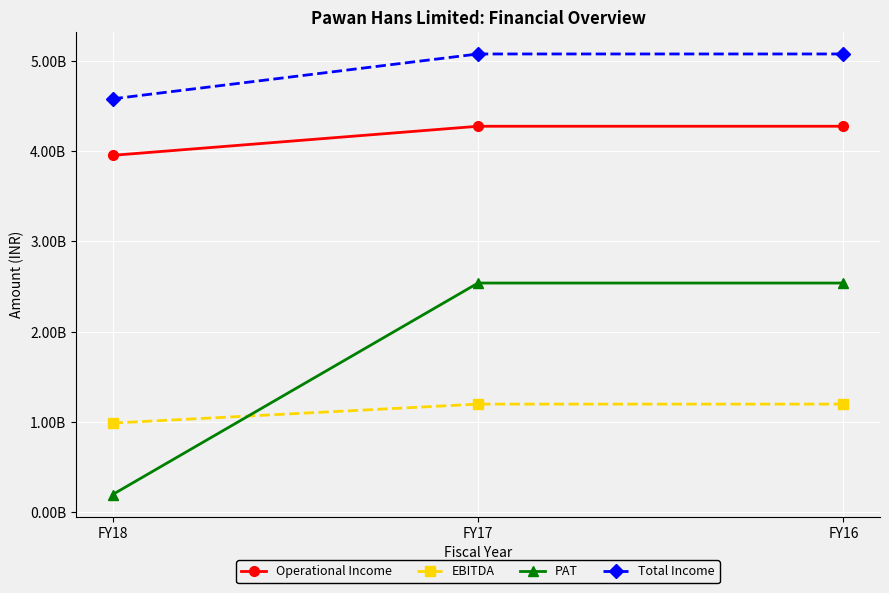

The Total Income series shows 7127428986 at FY17. True or false?

False